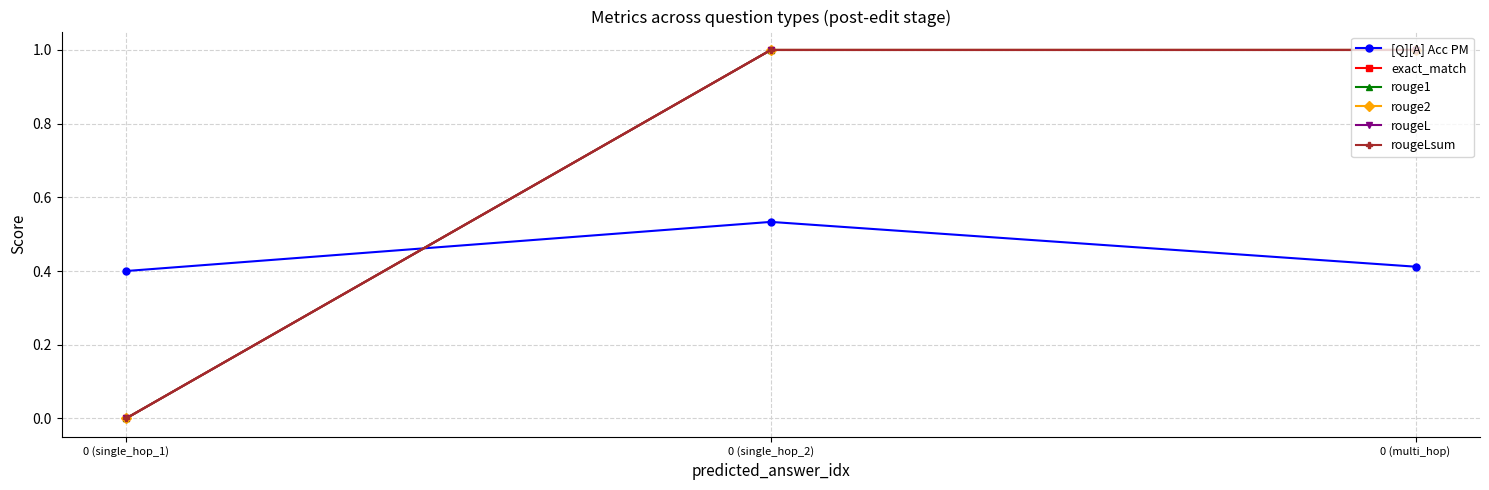

Is this an area chart (filled region under the line)?

No